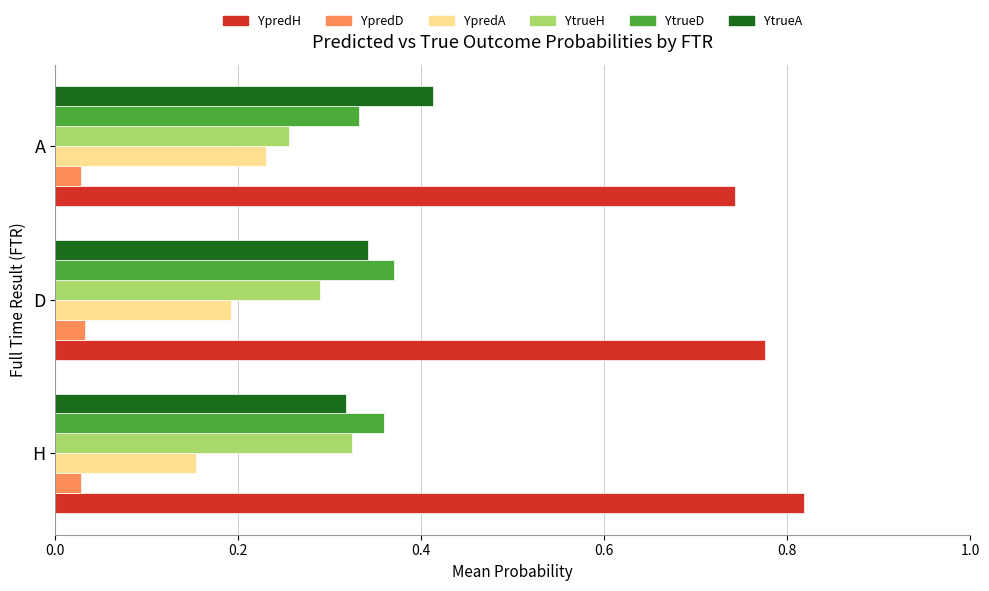

Rank the series by their maximum value, from highest to lowest.

YpredH, YtrueA, YtrueD, YtrueH, YpredA, YpredD